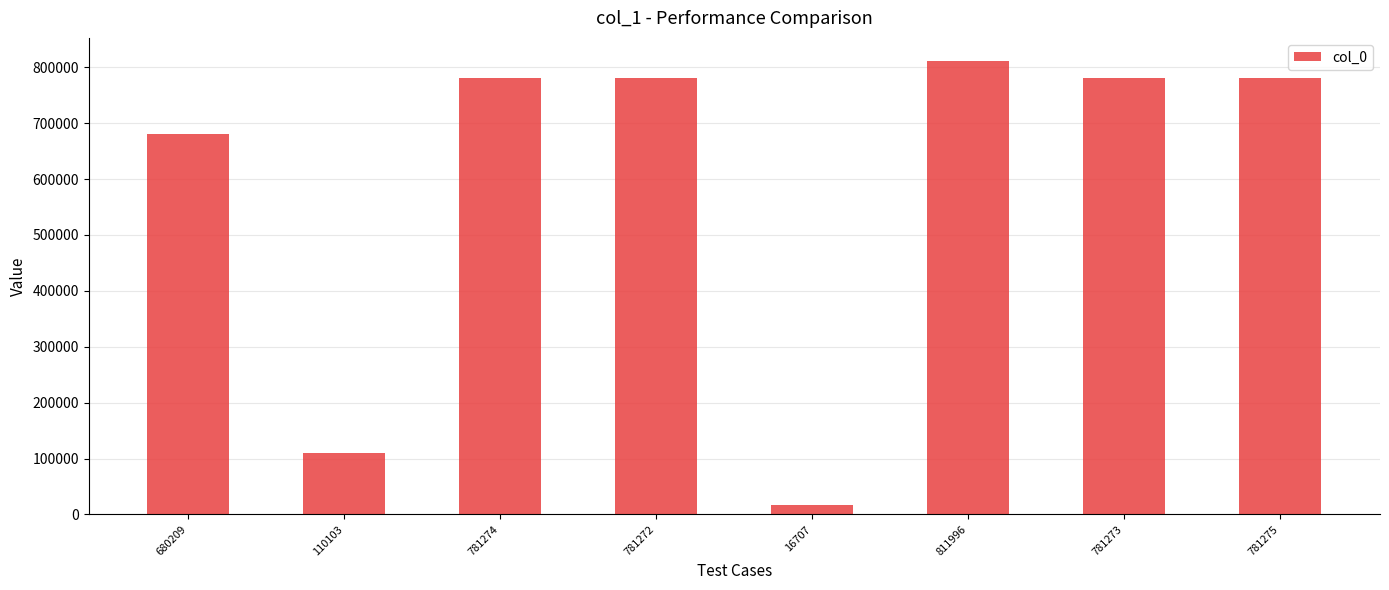

What position from the left is 781275?

8